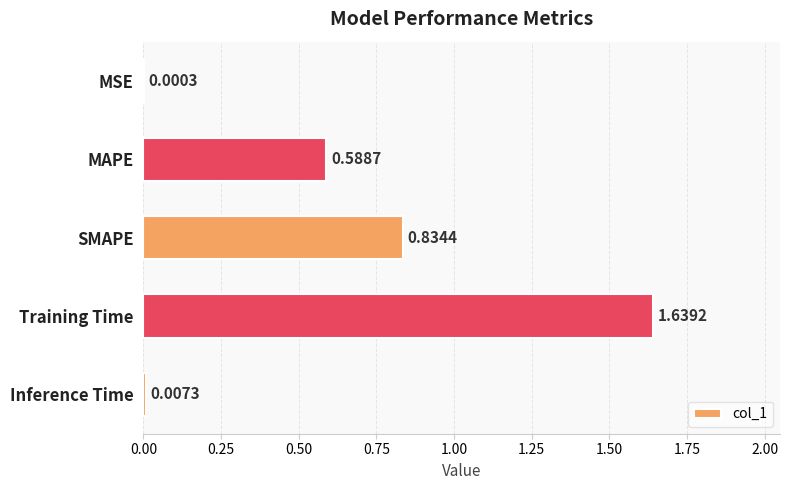

What is the sum of all values?

3.1